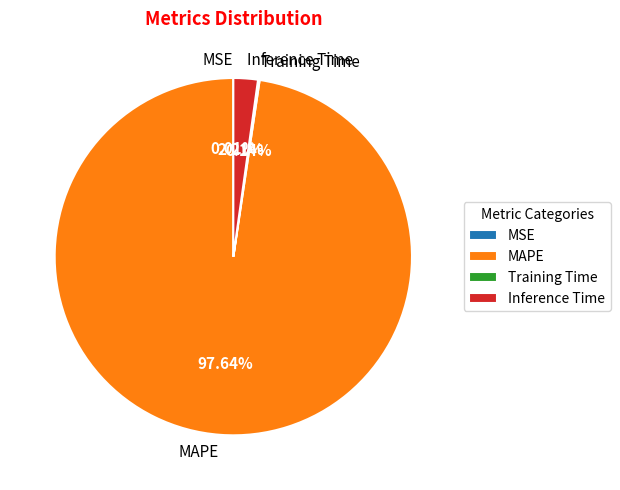

What is the largest slice in the pie chart?

MAPE